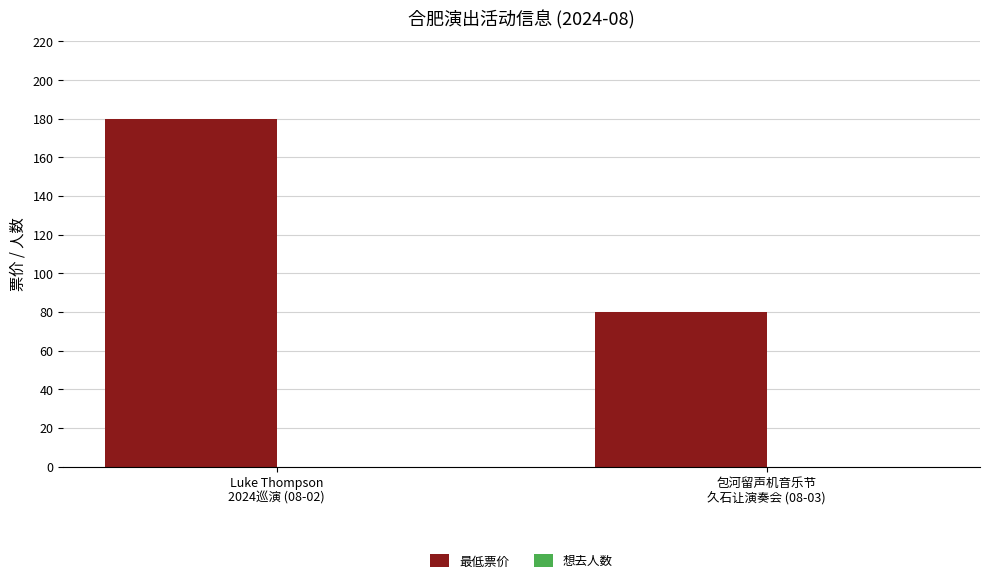

What is the value of the 1st bar from the left?

180